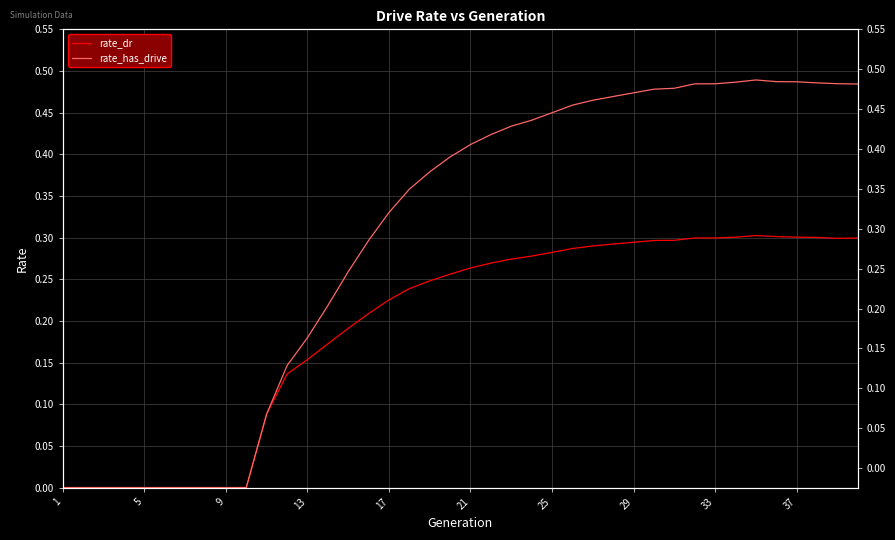

Reading left to right, transcribe all the data shown in this chart.

rate_dr: 0.0	0.0	0.0	0.0	0.0	0.0	0.0	0.0	0.0	0.0	0.1	0.1	0.2	0.2	0.2	0.2	0.2	0.2	0.2	0.3	0.3	0.3	0.3	0.3	0.3	0.3	0.3	0.3	0.3	0.3	0.3	0.3	0.3	0.3	0.3	0.3	0.3	0.3	0.3	0.3
rate_has_drive: 0.0	0.0	0.0	0.0	0.0	0.0	0.0	0.0	0.0	0.0	0.1	0.1	0.2	0.2	0.3	0.3	0.3	0.4	0.4	0.4	0.4	0.4	0.4	0.4	0.4	0.5	0.5	0.5	0.5	0.5	0.5	0.5	0.5	0.5	0.5	0.5	0.5	0.5	0.5	0.5